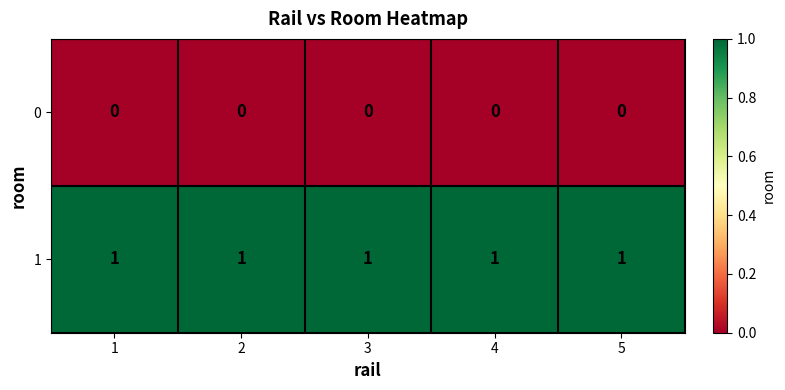

Rank the series at 2 from lowest to highest value.

0, 1